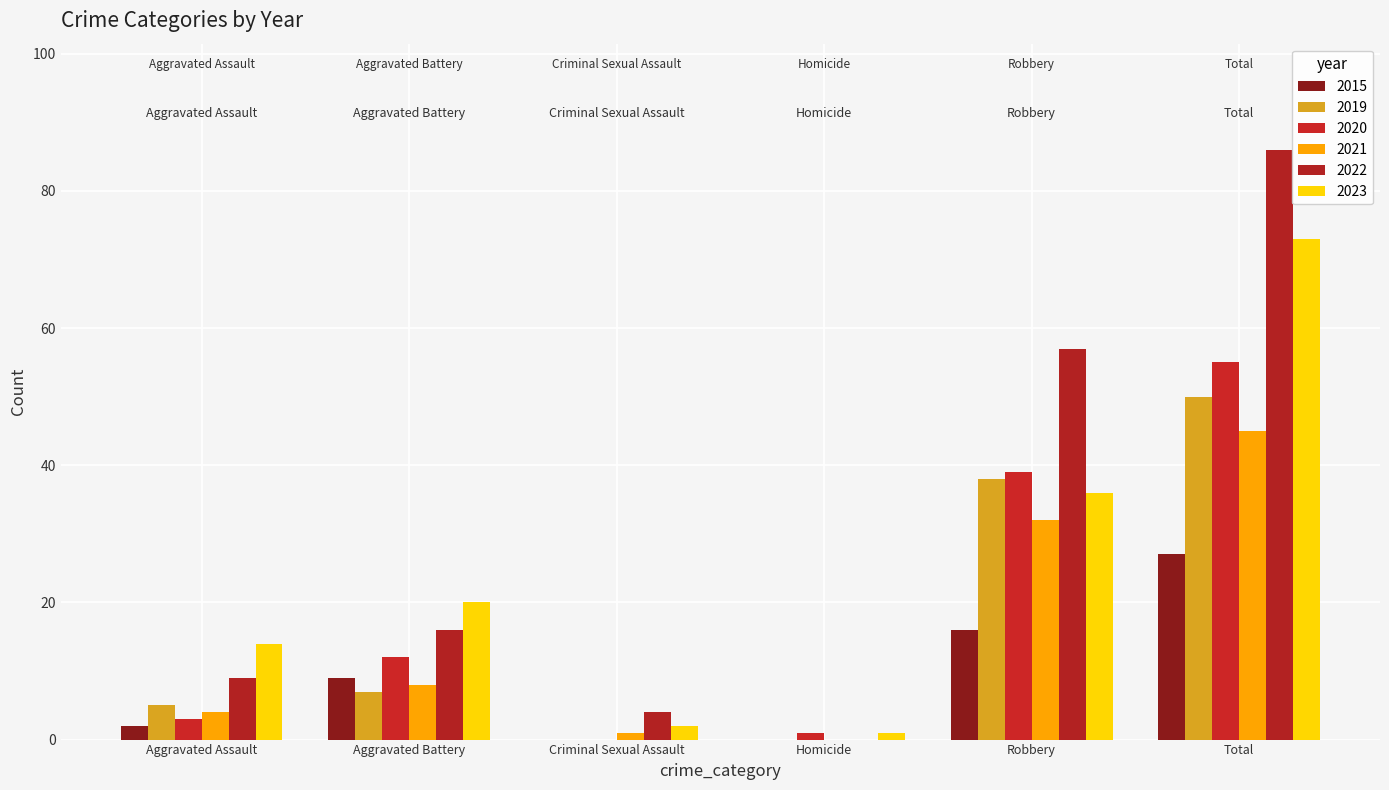

At which category is the sum across all series the highest?

Total